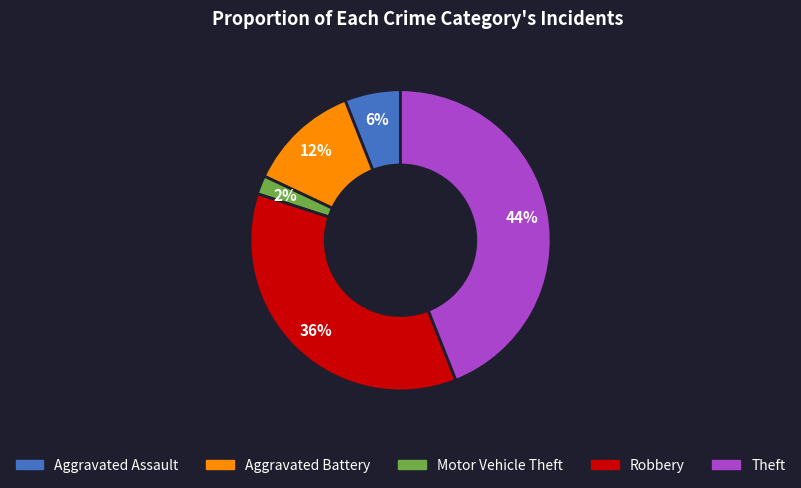

True or false: Theft accounts for 44% of the total.

True